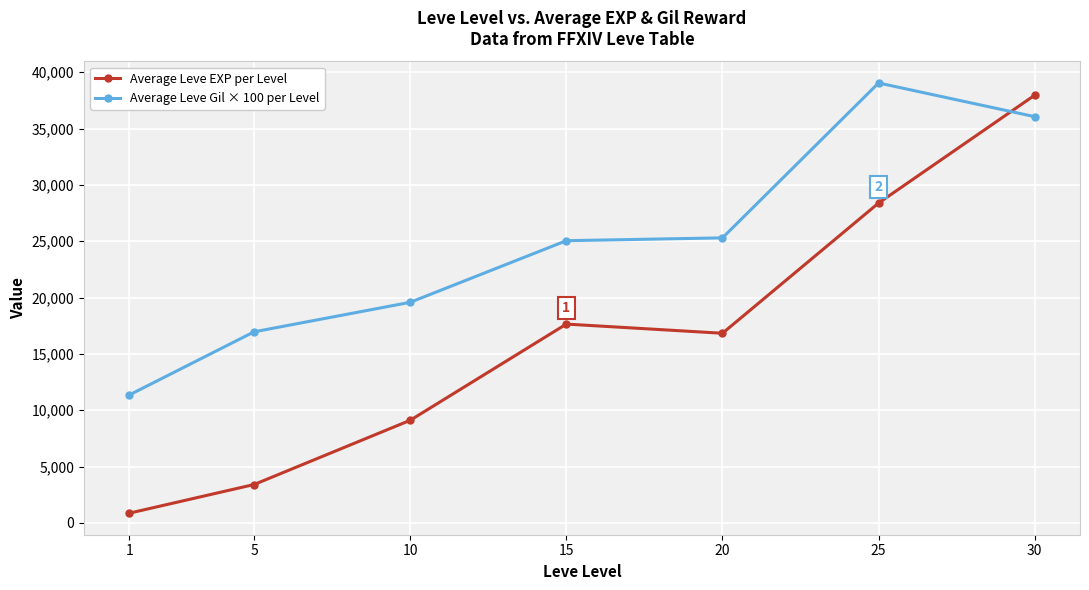

How many intersections are there between Average Leve Gil × 100 per Level and Average Leve EXP per Level?

1